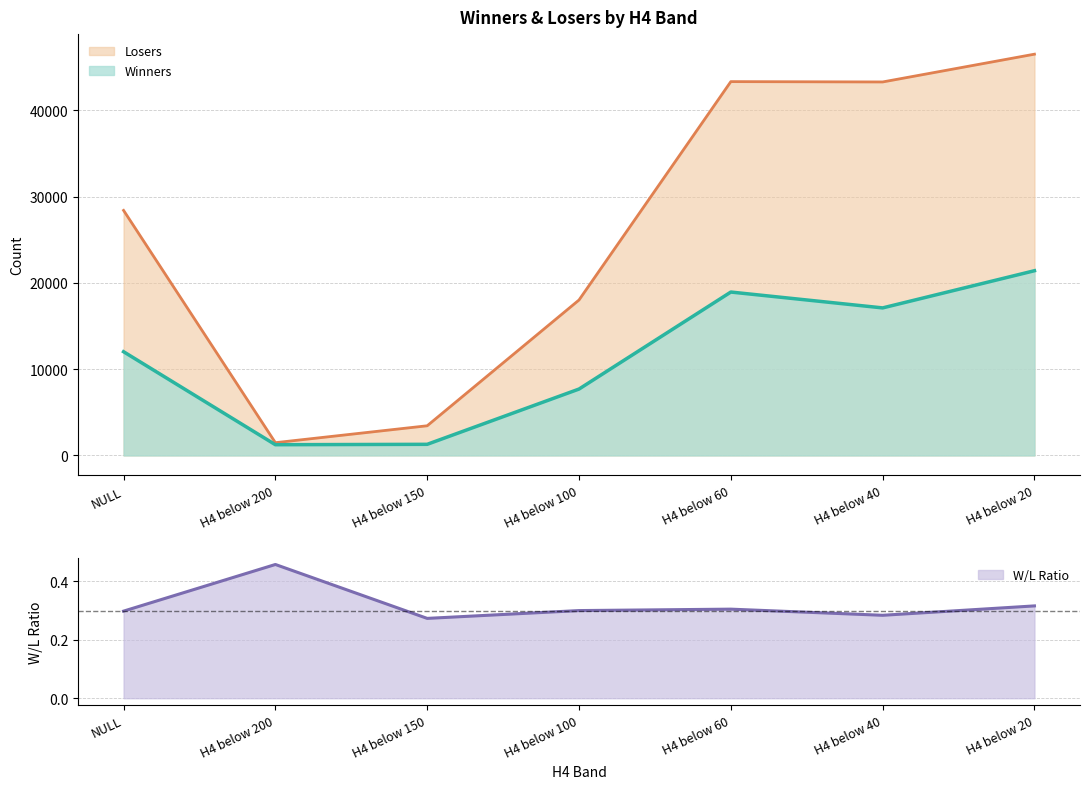

Which series changed the most between NULL and H4 below 40?

Losers